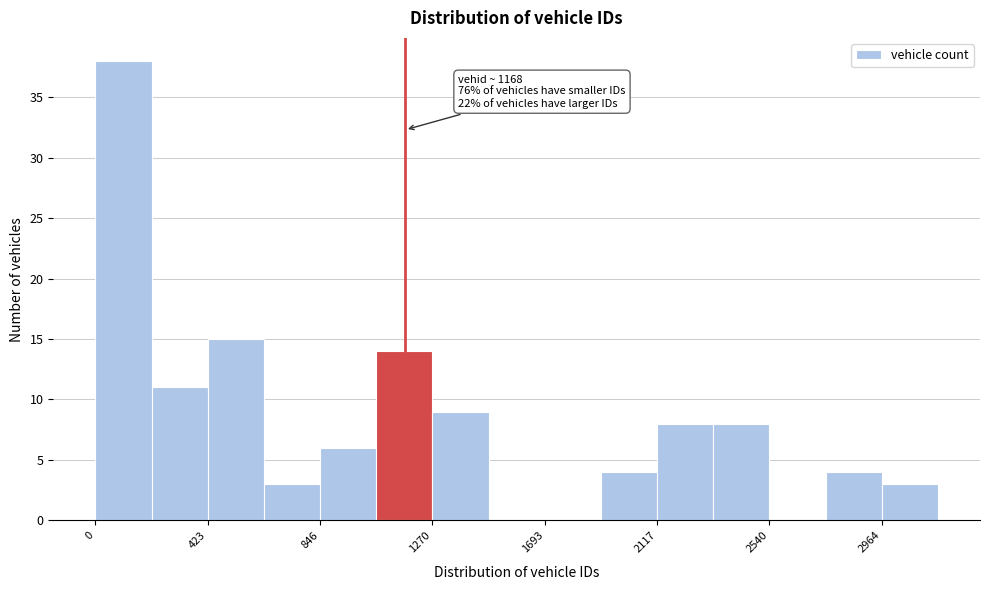

Which range on the x-axis has the tallest bar?

0 to 200